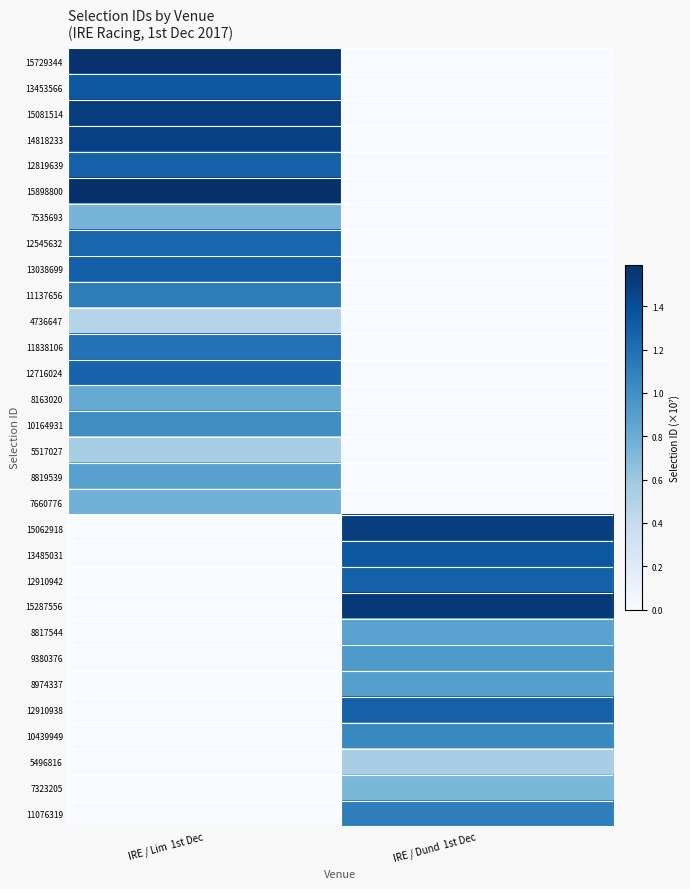

How many distinct data groups are displayed?

30